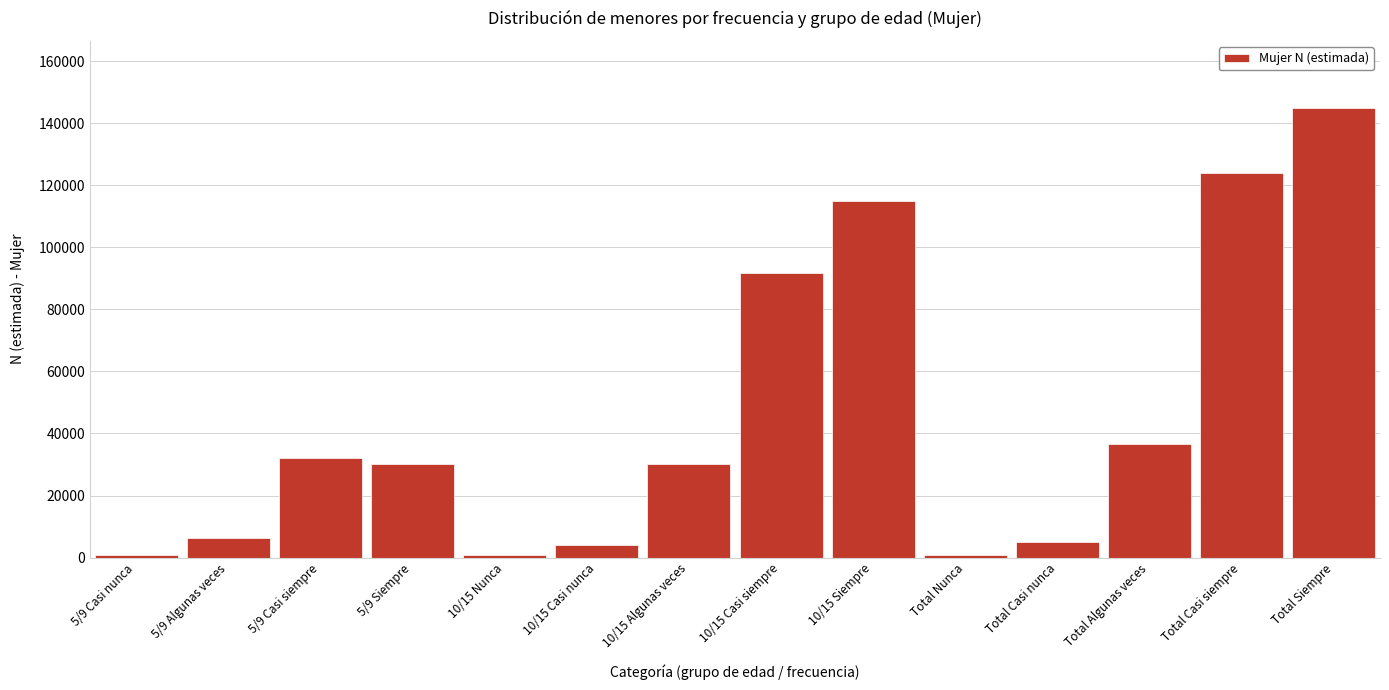

What is the difference between the maximum and minimum values?

143993